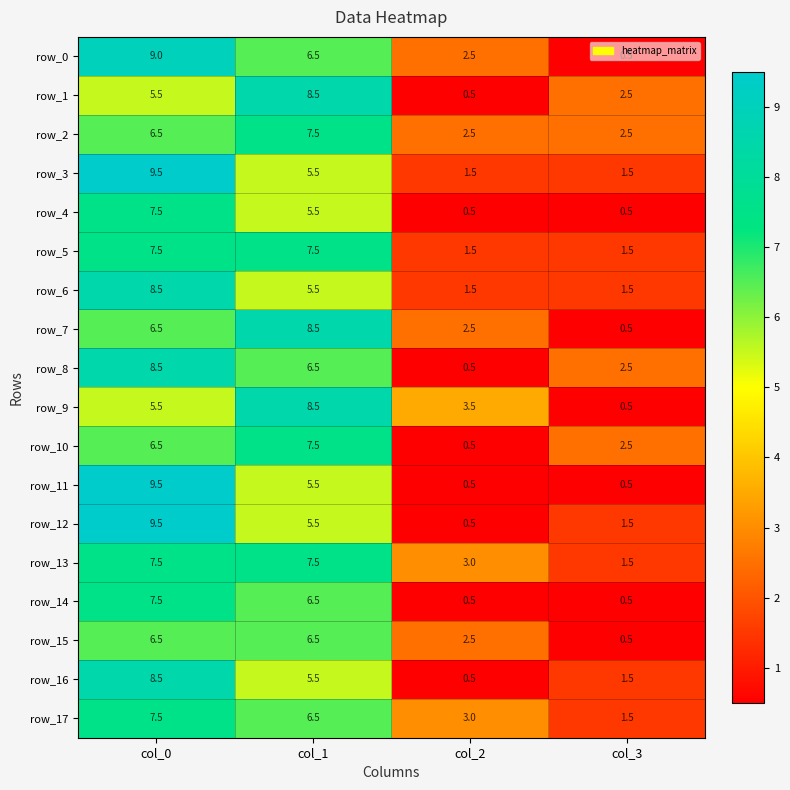

How many values in the row_7 series are below 6?

2